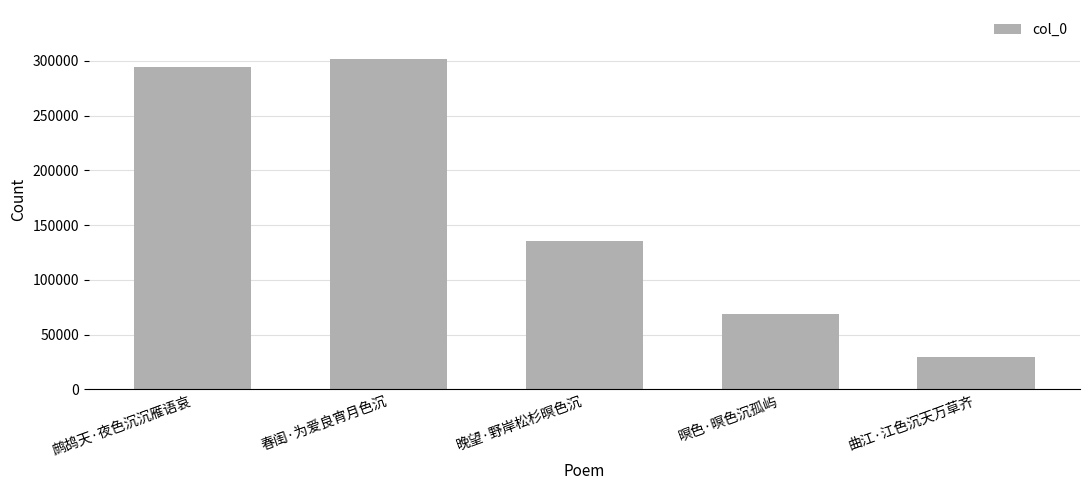

At which label is the value closest to 165218?

晚望·野岸松杉暝色沉